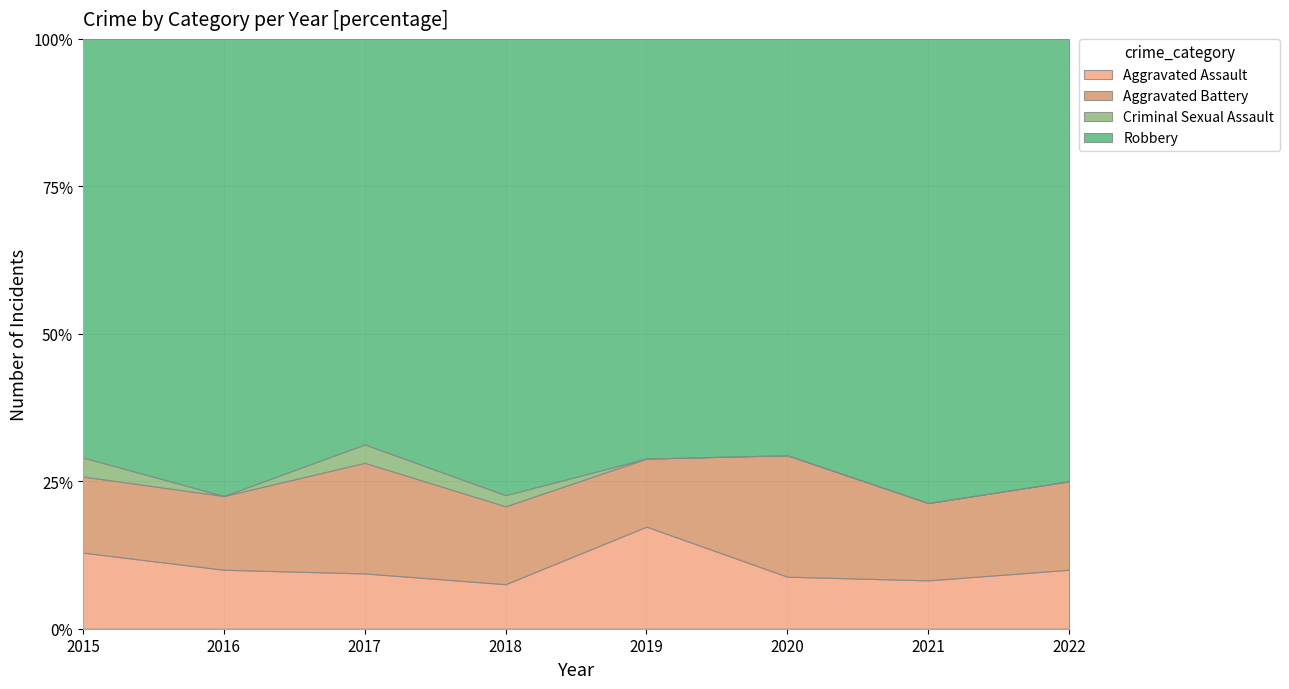

Does the chart display data point markers on the line(s)?

No